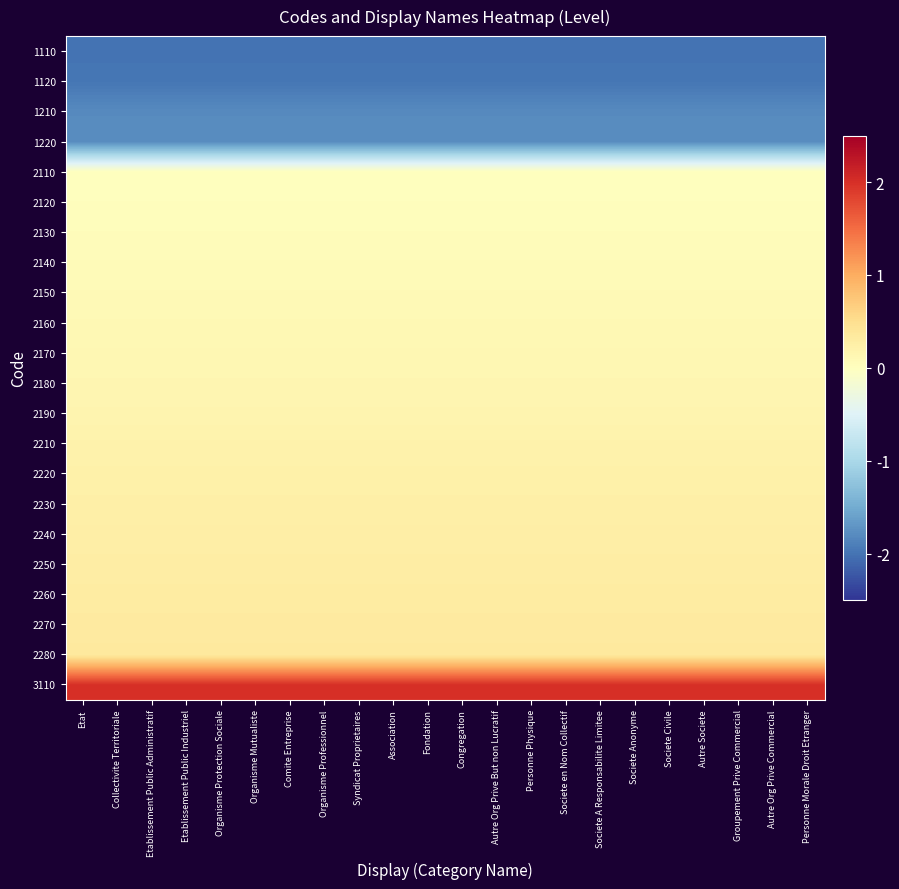

What is the spread (max minus min) of values at Fondation?

4.0